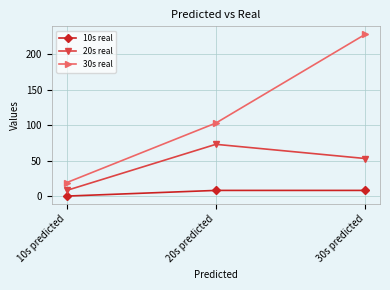

What is the sum of all 10s real values?

16